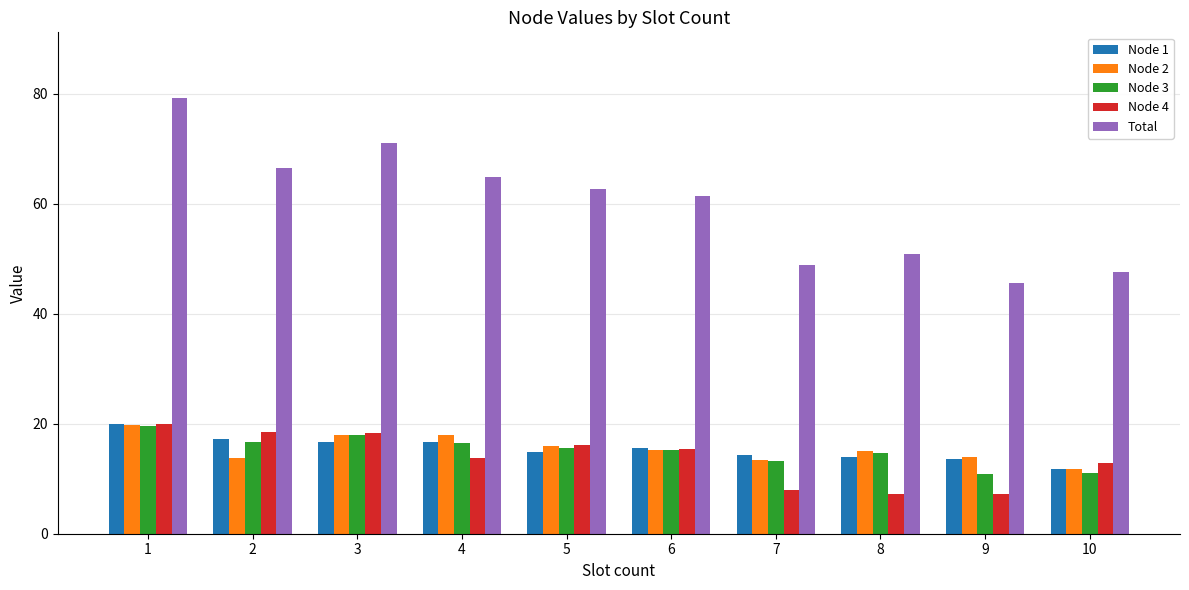

The Node 1 series shows 22.4 at 7. True or false?

False